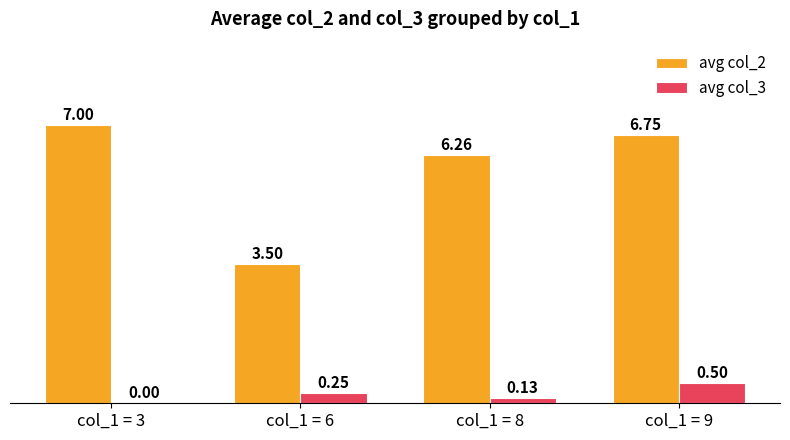

What are all the series names shown in the legend?

avg col_2, avg col_3